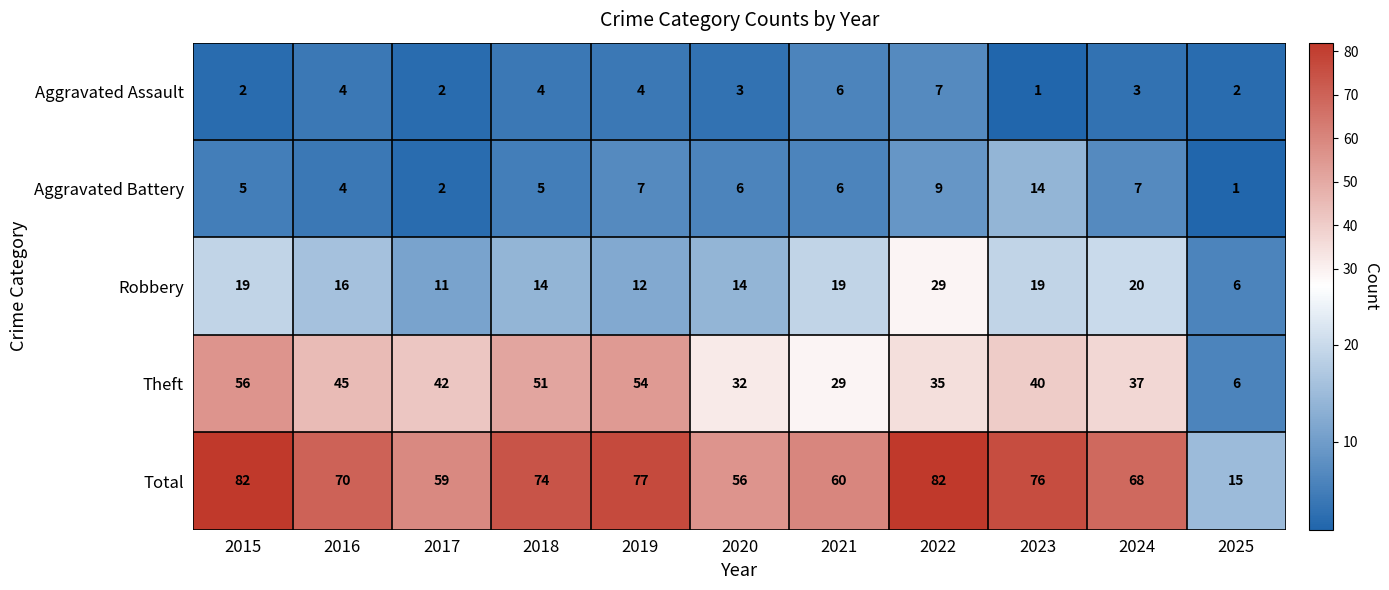

How many Aggravated Assault values are between 2 and 4?

8